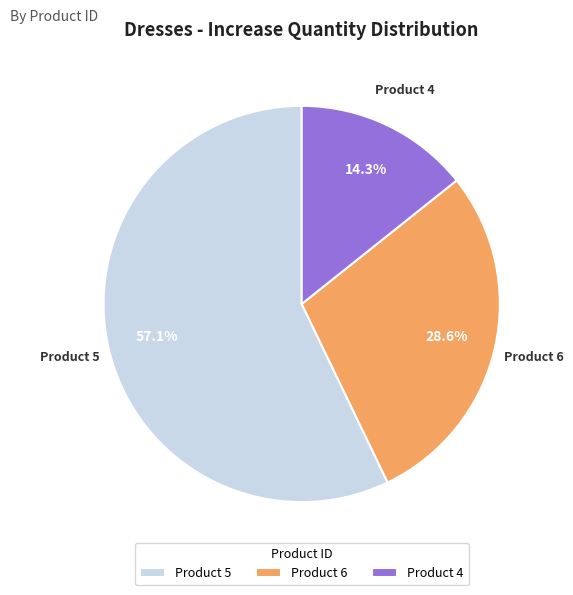

What percentage do Product 5 and Product 6 together represent?

85.7%